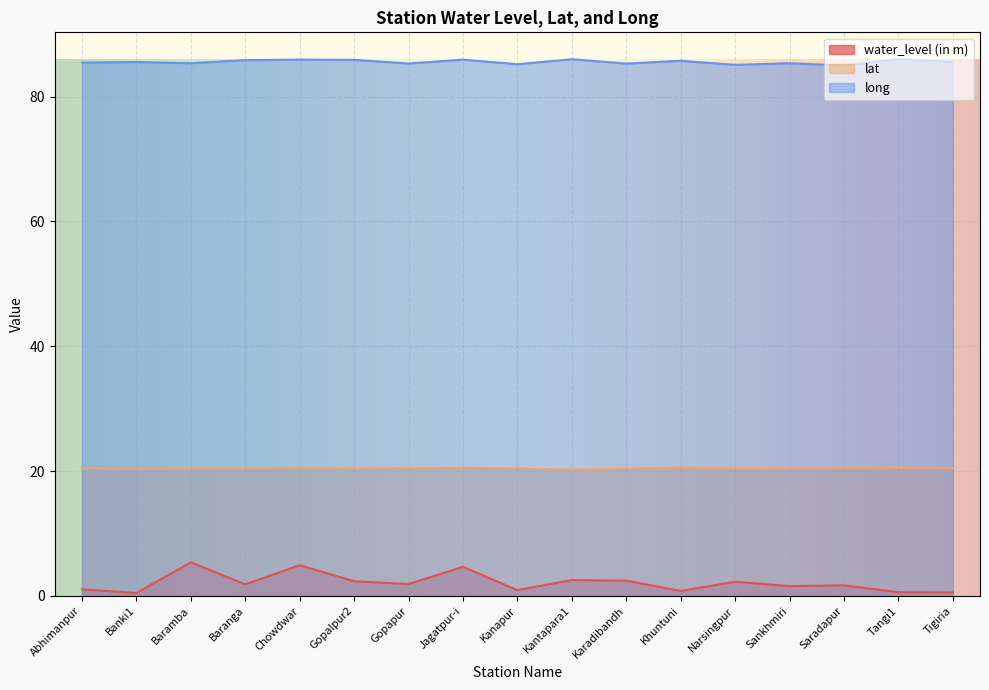

List the series in order of their overall mean, highest first.

long, lat, water_level (in m)